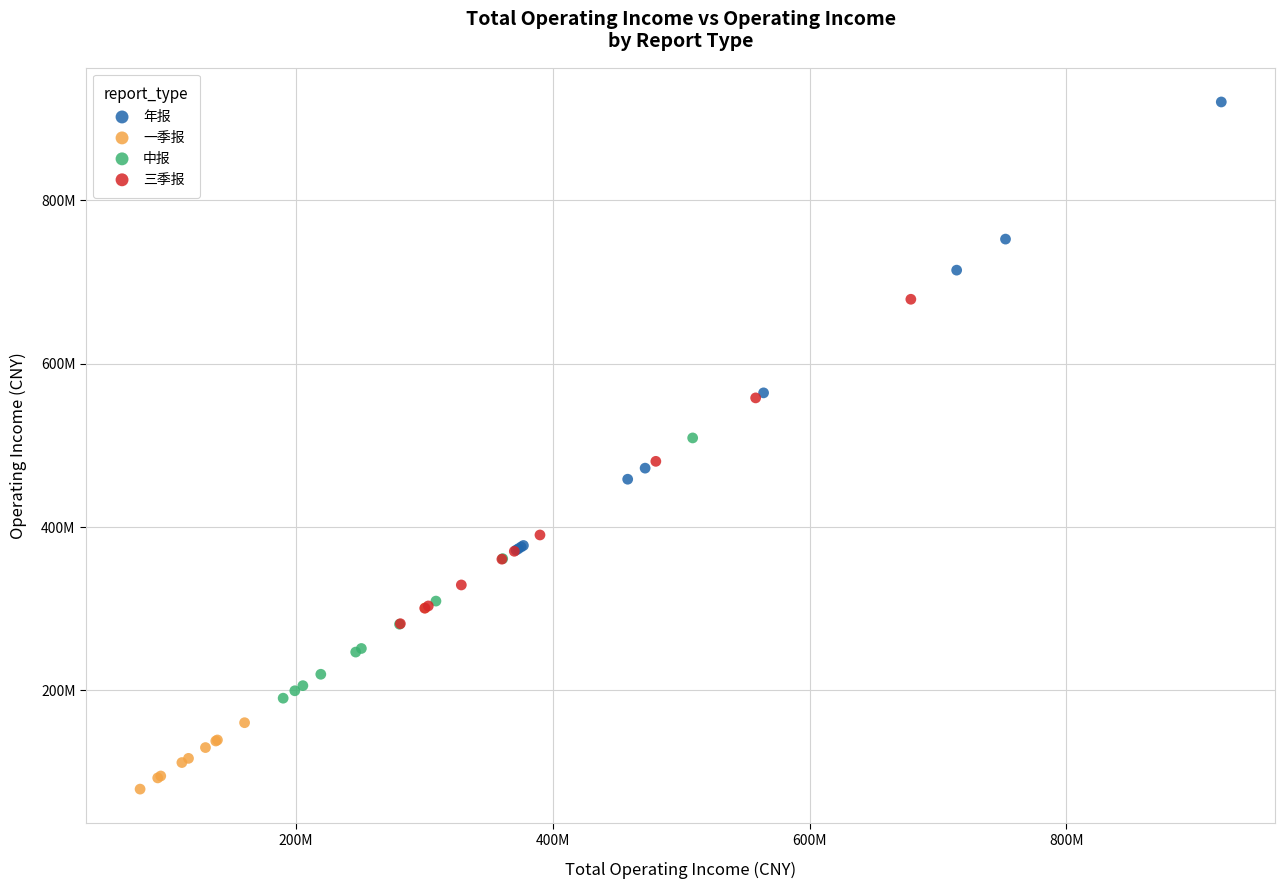

What are all the series names shown in the legend?

年报, 一季报, 中报, 三季报